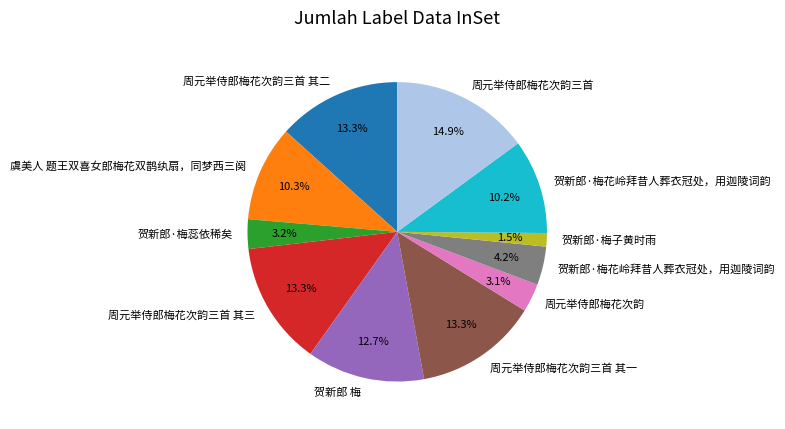

Is there any slice that represents more than half of the pie?

No